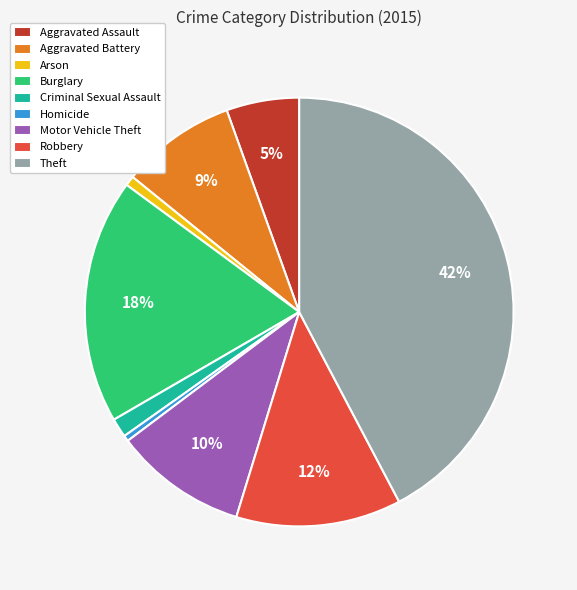

To the nearest percent, what is the average slice percentage?

11%